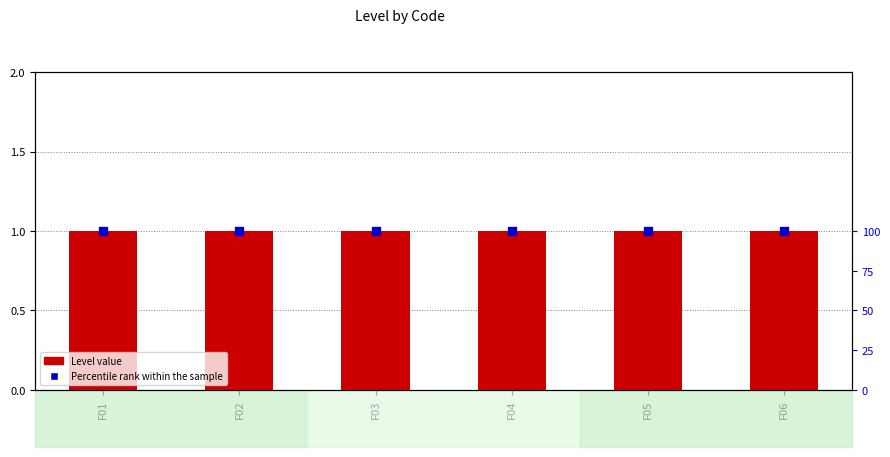

List the series in order of their overall mean, highest first.

Percentile rank within the sample, Level value